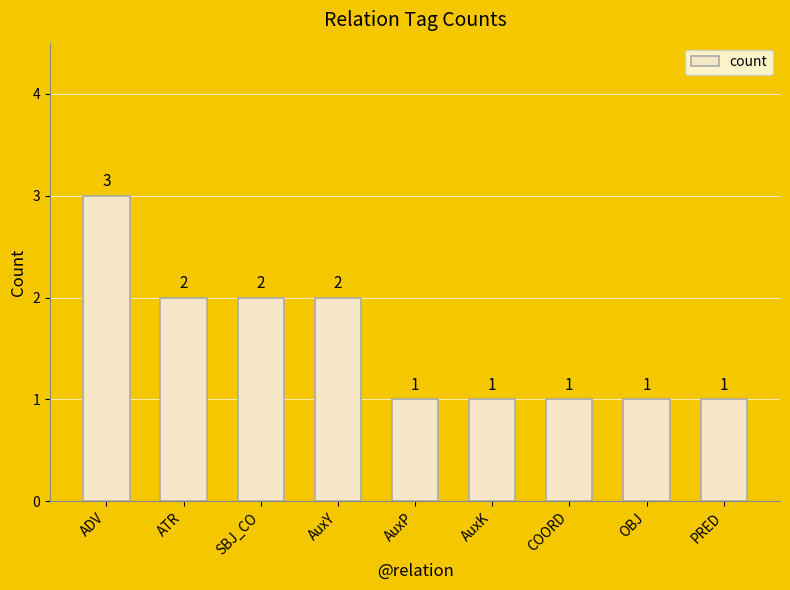

Approximately how many times larger is the value at AuxK compared to COORD?

1.0